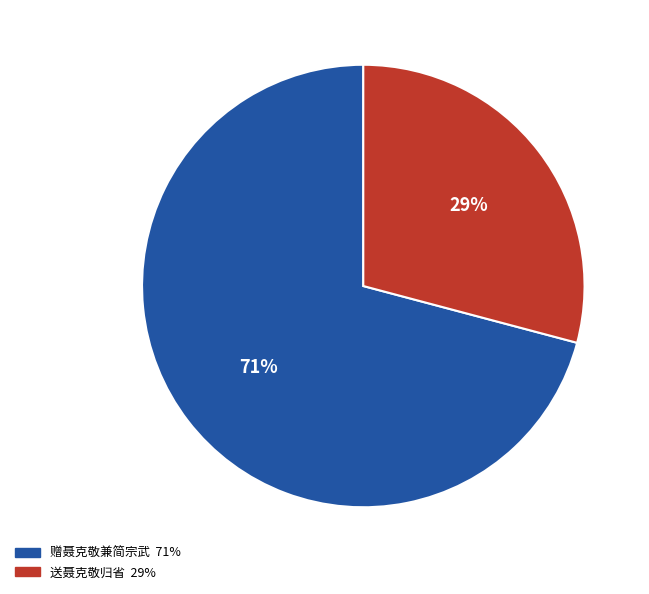

Which slice is the smallest?

送聂克敬归省